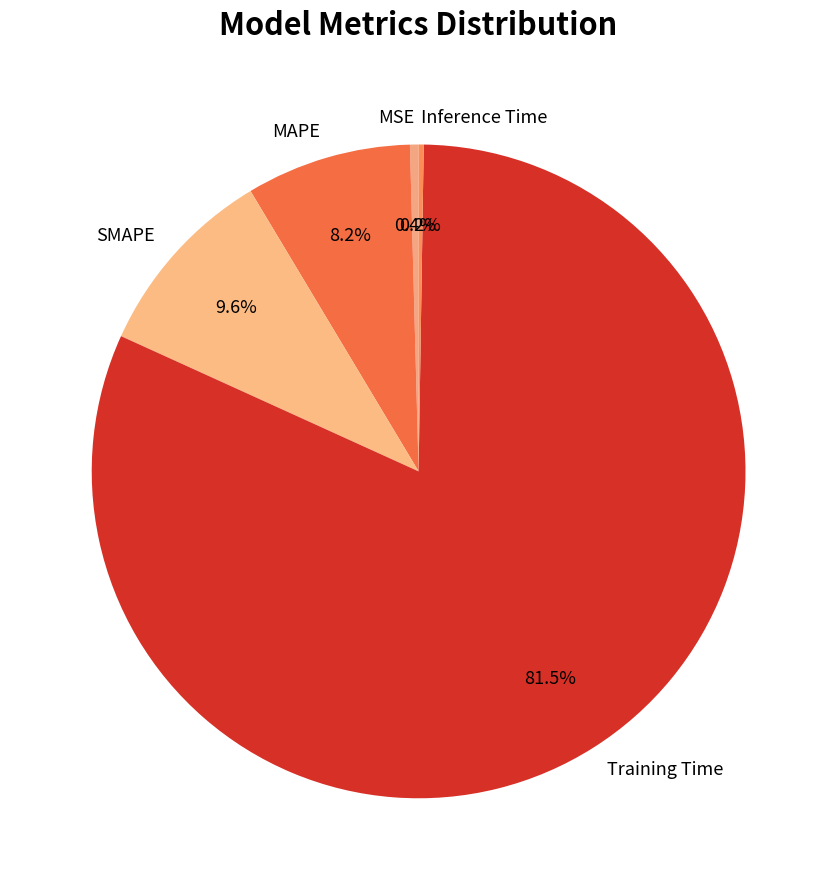

Between MSE and Training Time, which is larger?

Training Time